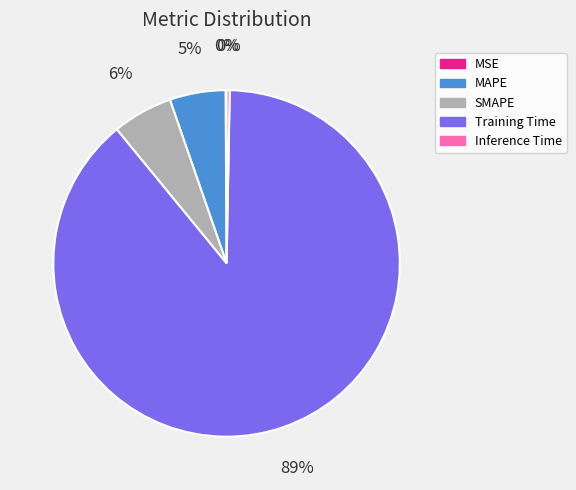

To the nearest percent, what is the average slice percentage?

20%